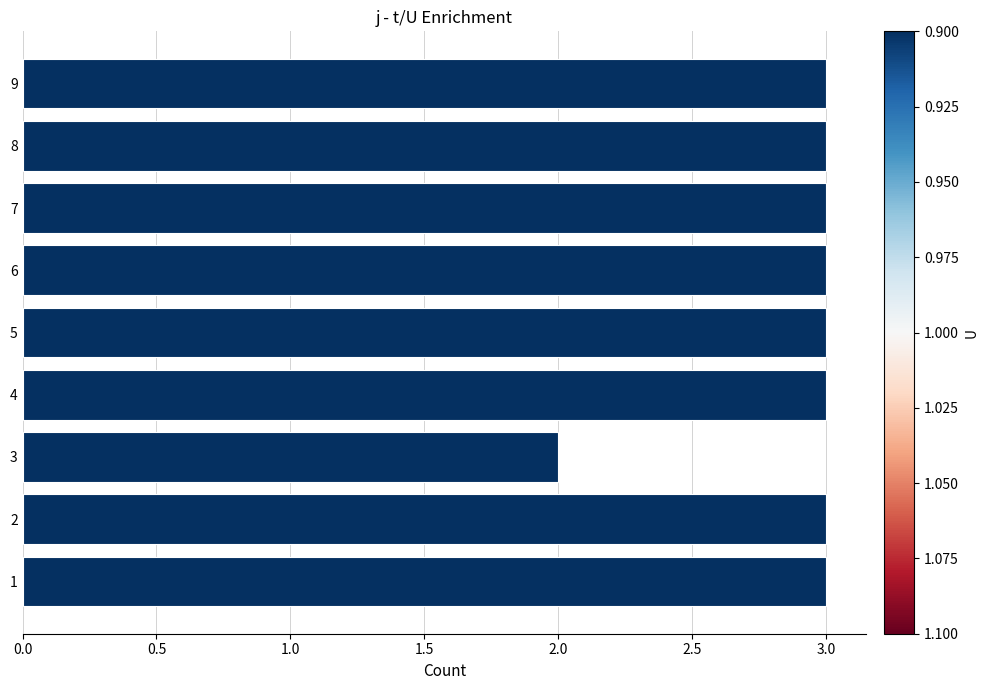

The value at 8 is 5. True or false?

False